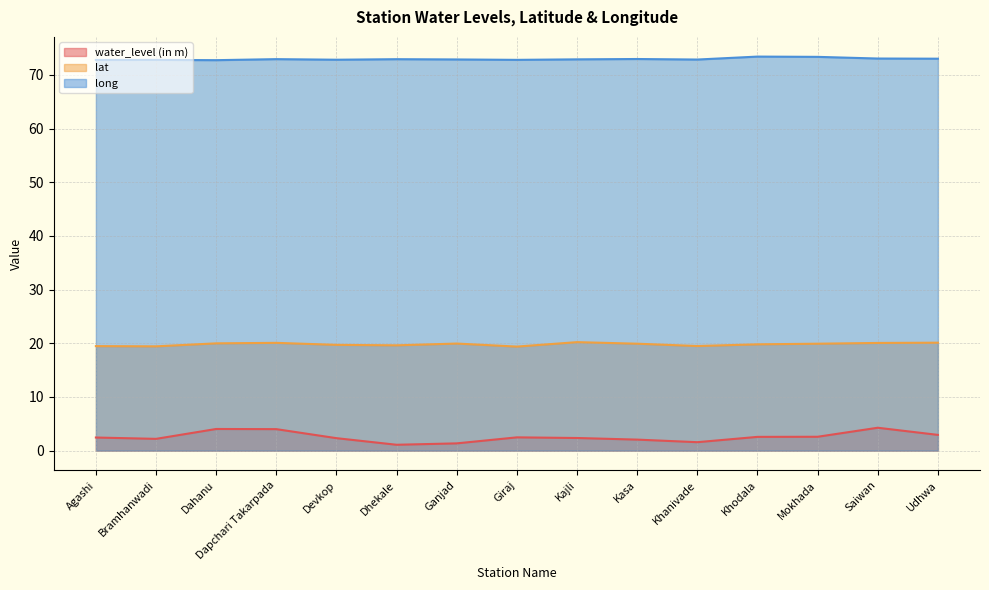

Is the value of lat at Mokhada greater than the value of long at Mokhada?

No